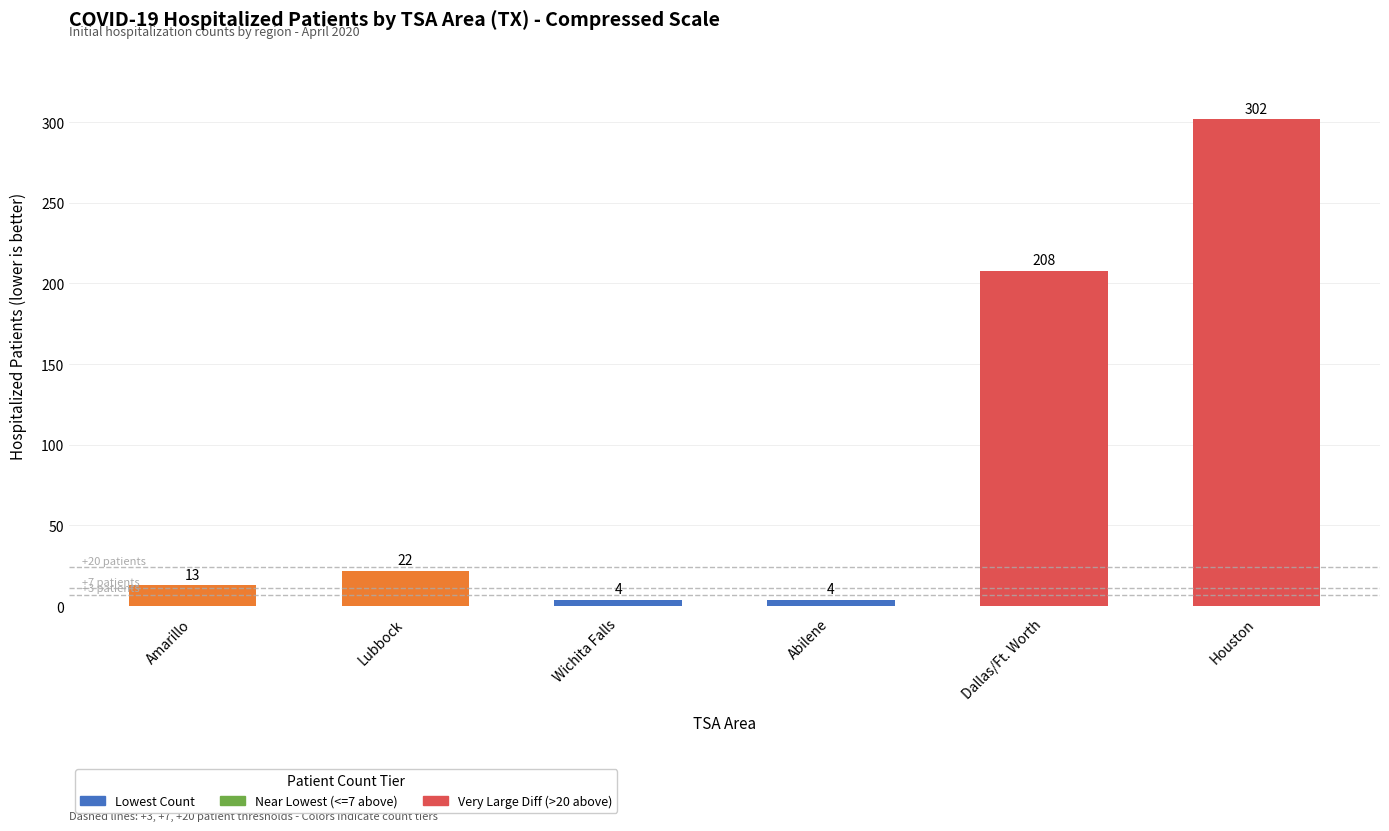

Are the bars horizontal?

No